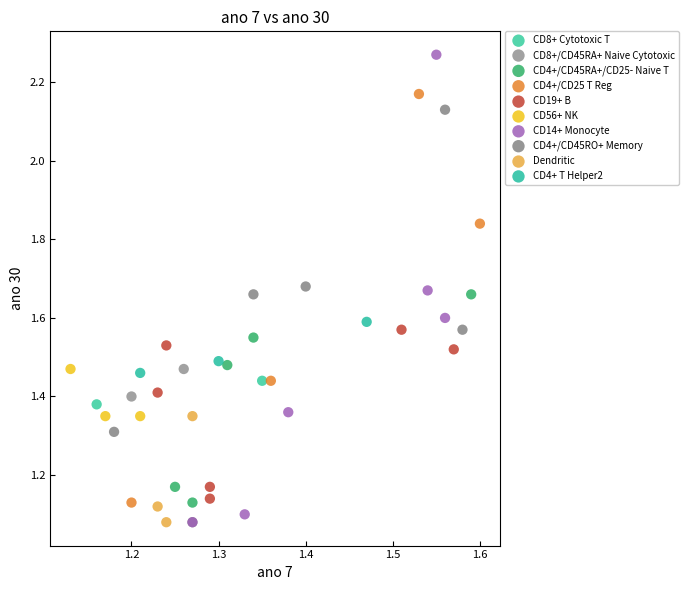

Which series reaches the maximum Y coordinate?

CD14+ Monocyte